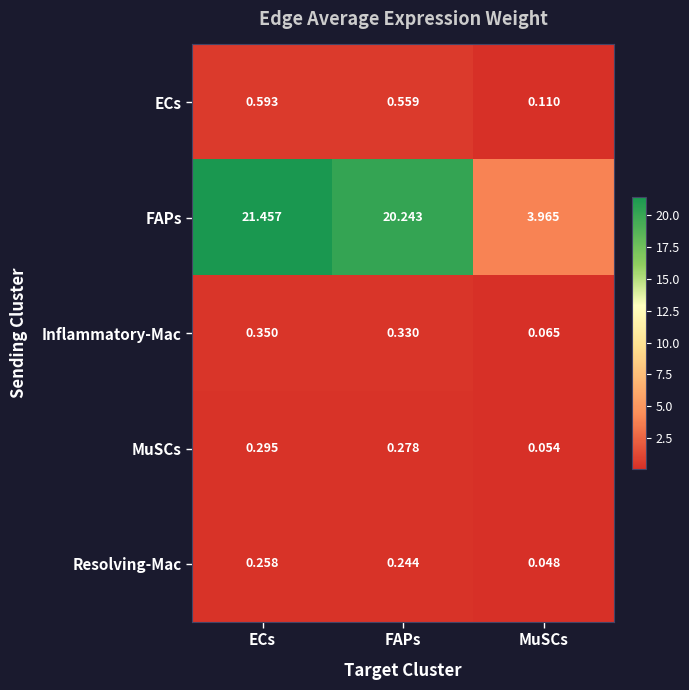

Count the number of categories in the chart.

3